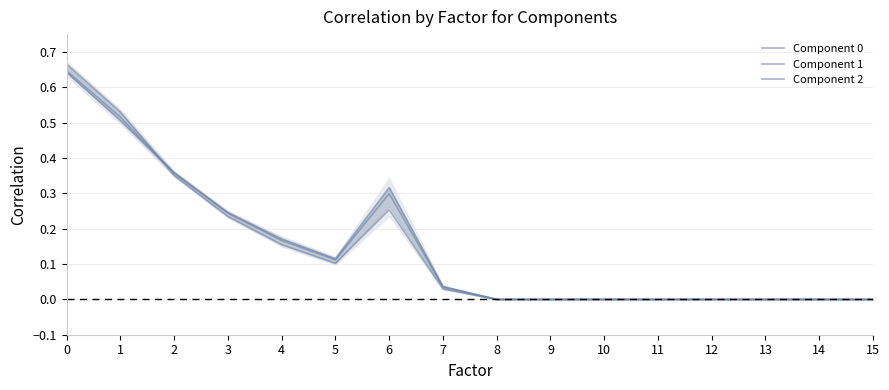

Is the value of Component 1 at 9 greater than the value of Component 2 at 8?

No